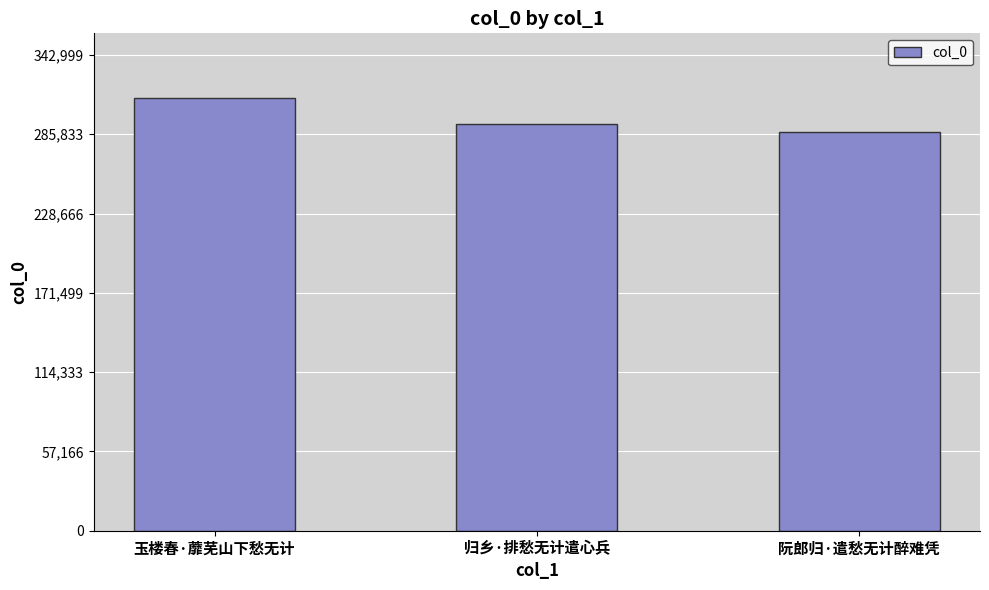

What is the ratio of the value at 阮郎归·遣愁无计醉难凭 to the value at 玉楼春·蘼芜山下愁无计?

0.9